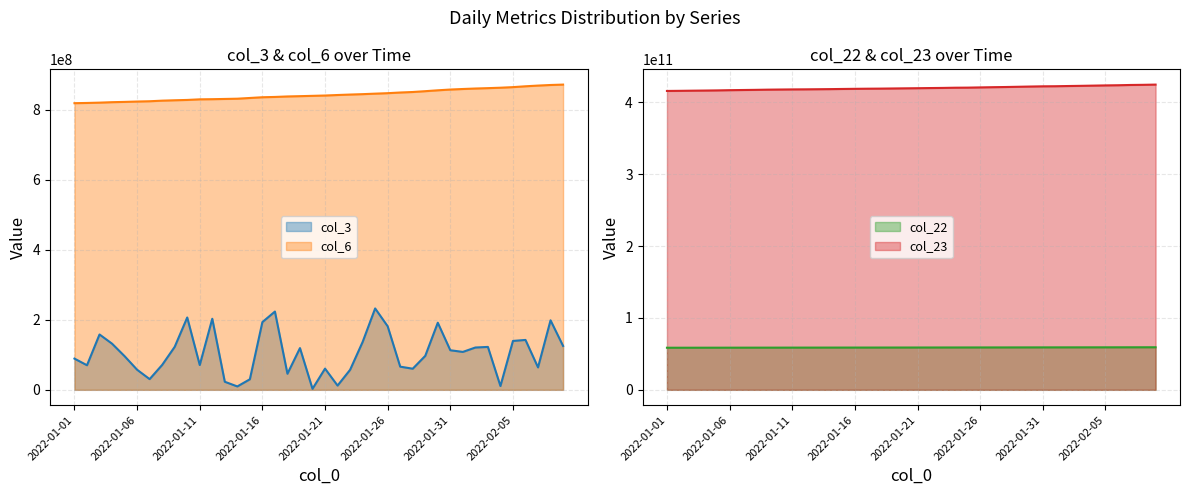

At which category is the sum across all series the highest?

2022-02-09